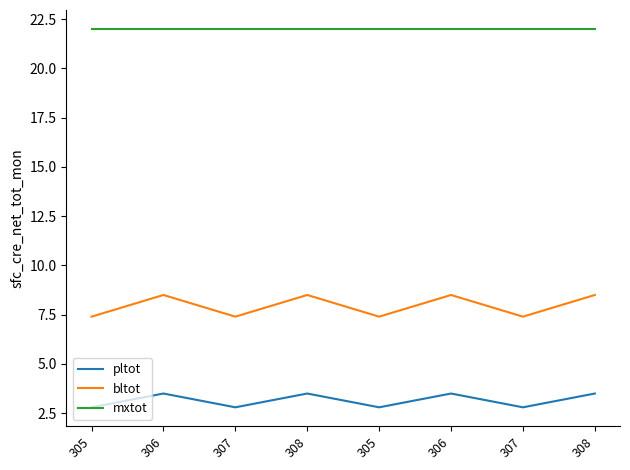

Is this an area chart (filled region under the line)?

No